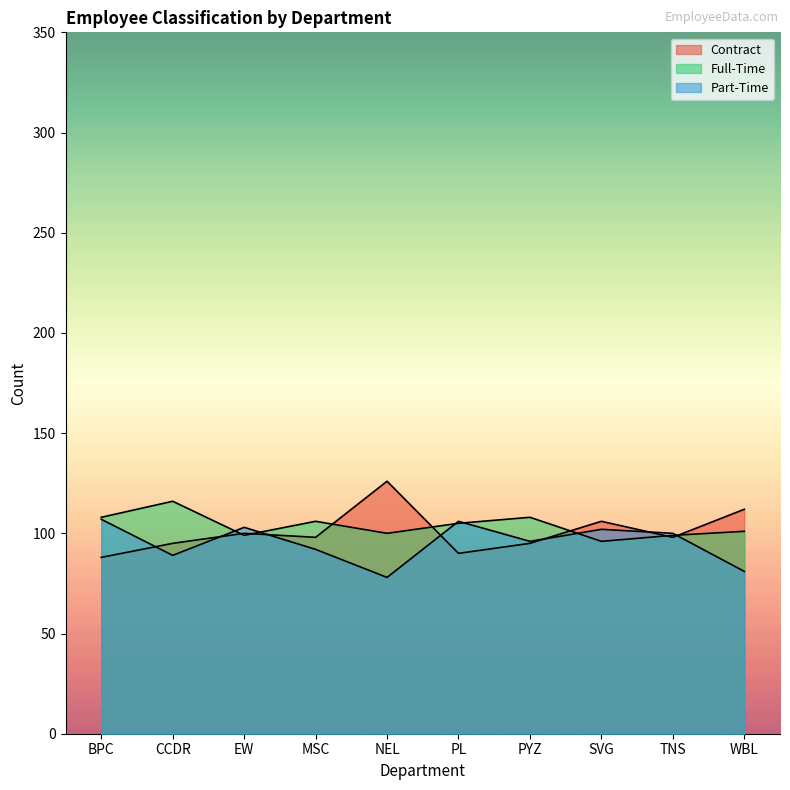

What is the greatest value displayed?

126